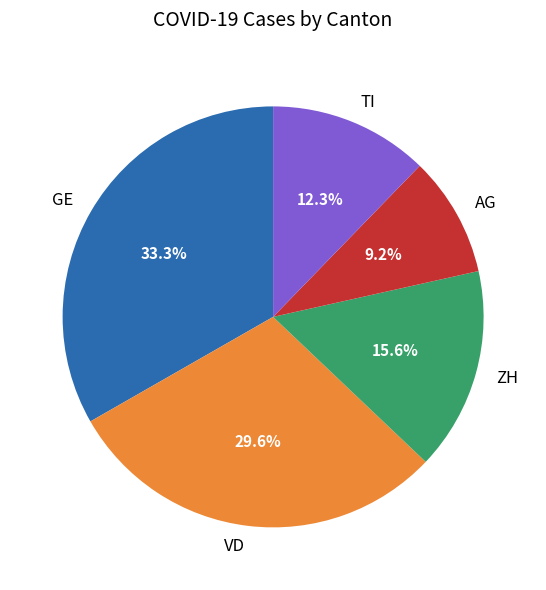

To the nearest percent, what is the average slice percentage?

20%